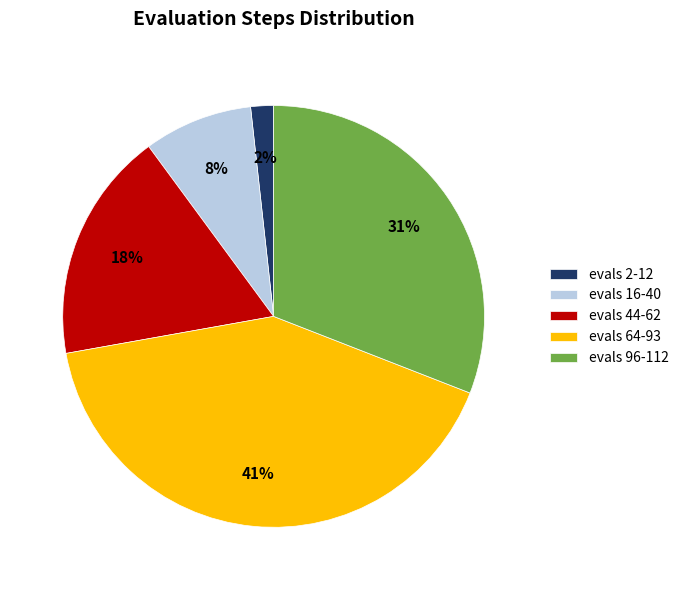

What percentage is the evals 44-62 slice, to the nearest percent?

18%